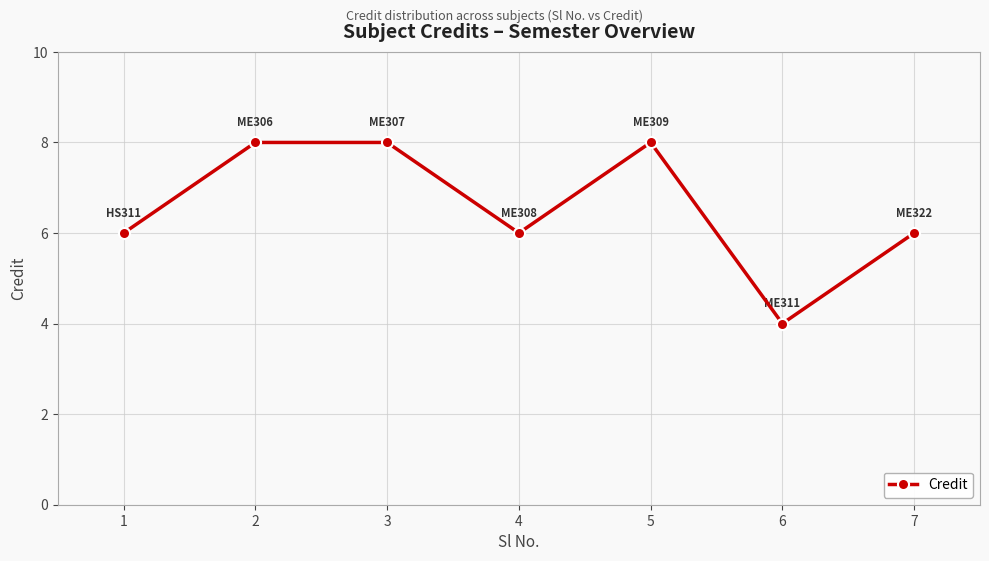

True or false: the data has more than 2 interior local peaks.

False